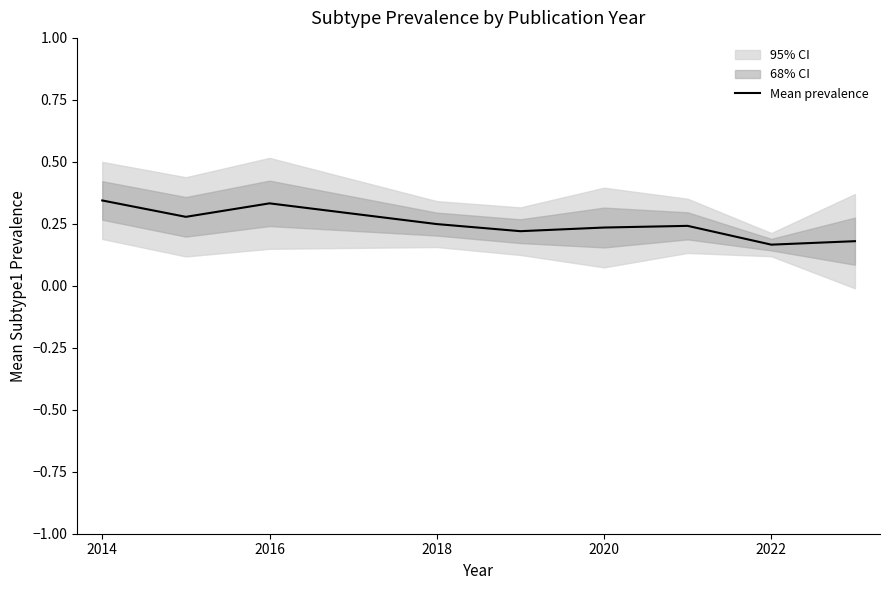

Is this an area chart (filled region under the line)?

No